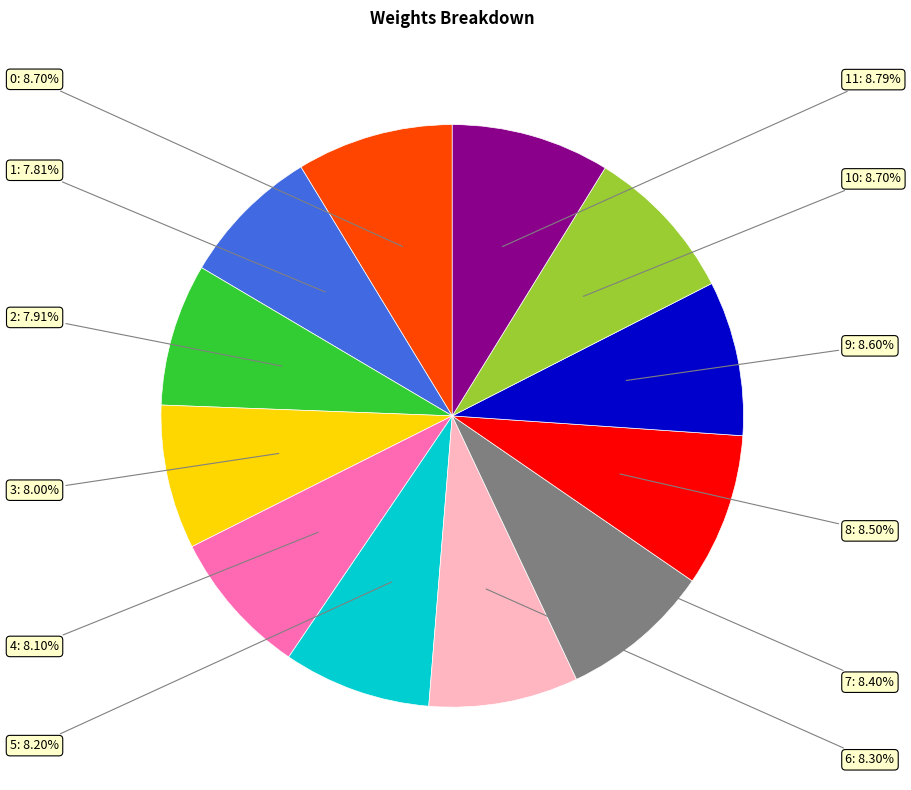

What is the smallest slice in the pie chart?

1